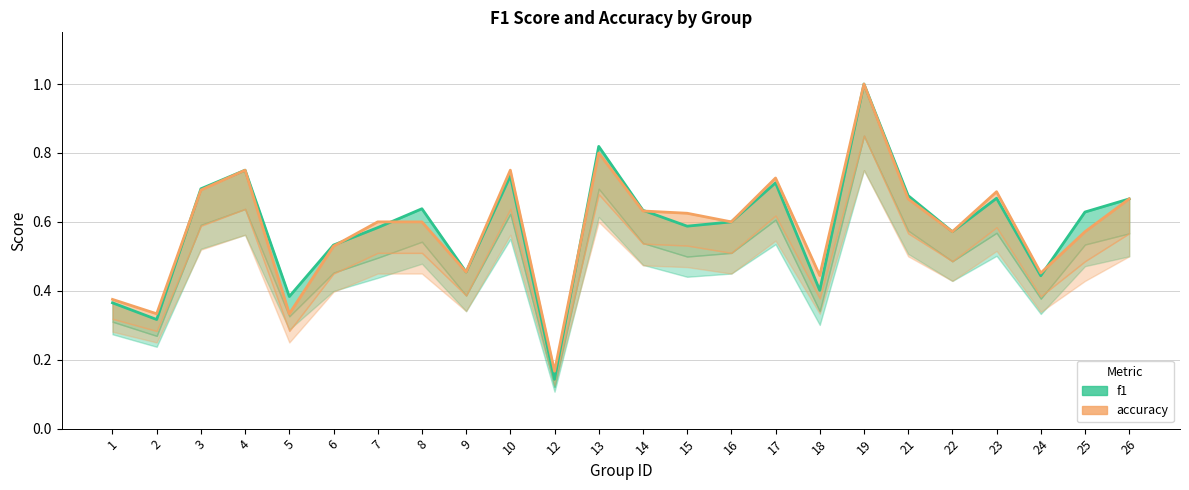

Is it true that f1 equals 0.1 at 18?

False